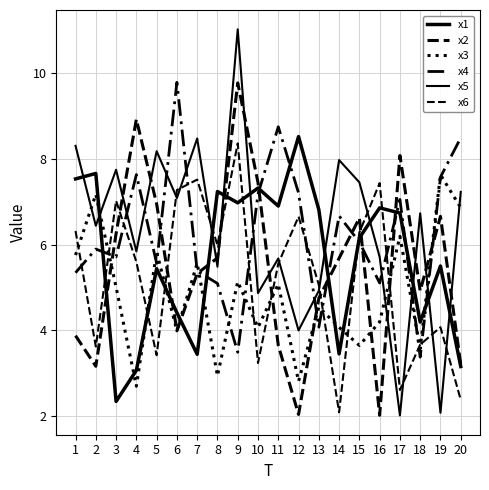

How many interior local valleys does the x3 series have?

7